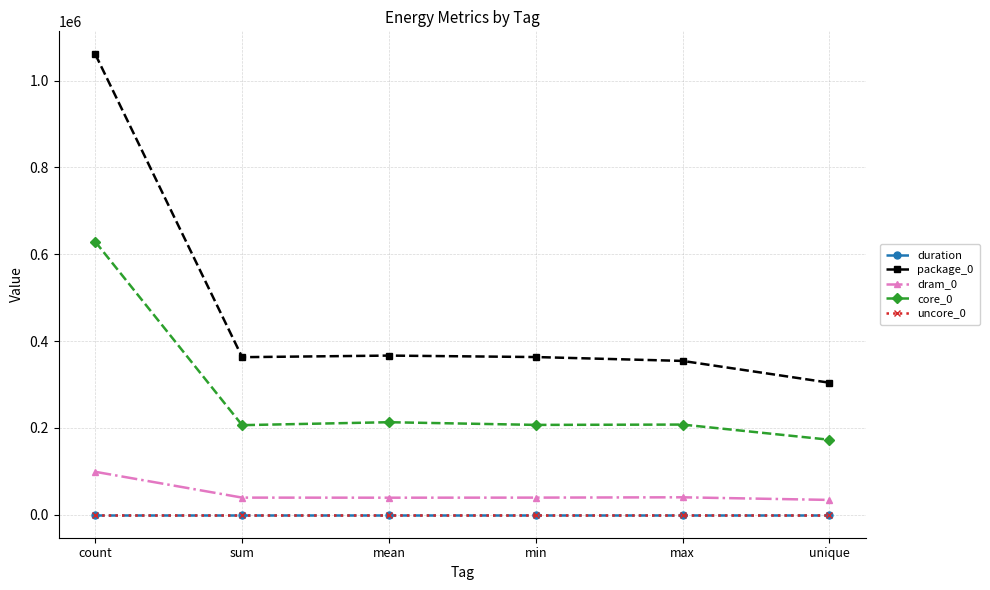

How many data points in dram_0 are less than 39368?

3